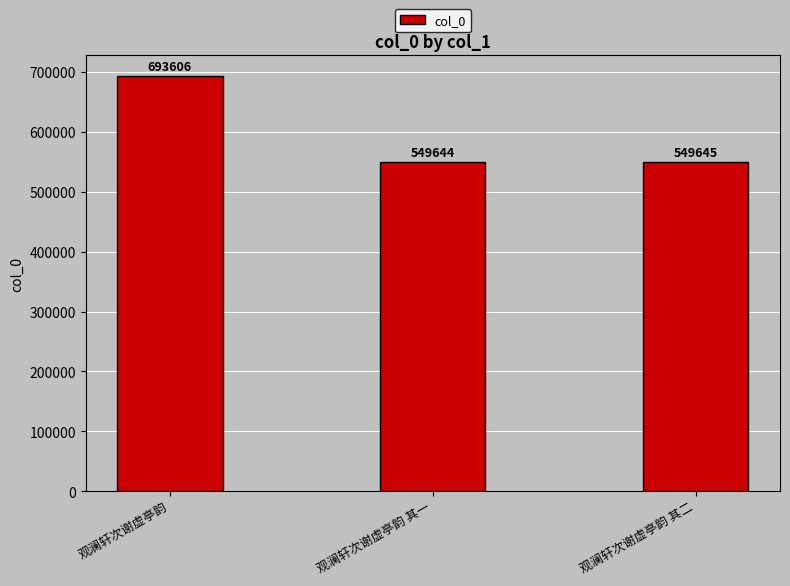

What value does the data have at 观澜轩次谢虚亭韵 其一?

549644